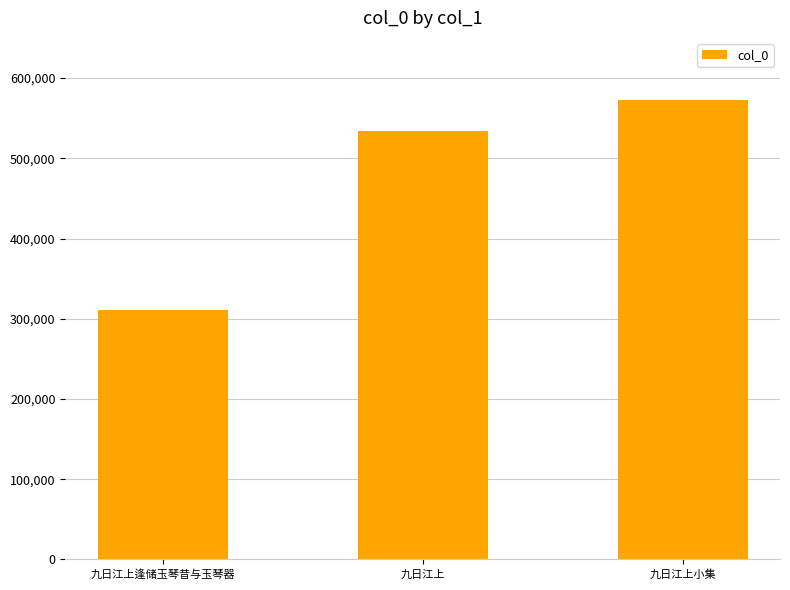

Where is the data nearest to the value 441473?

九日江上